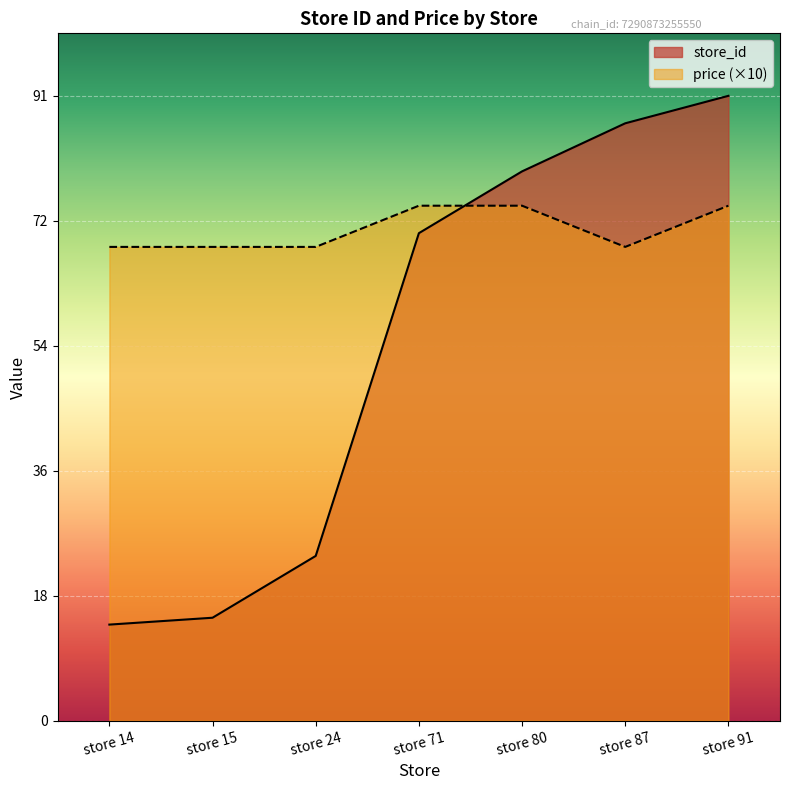

At which label does store_id reach its minimum?

store 14